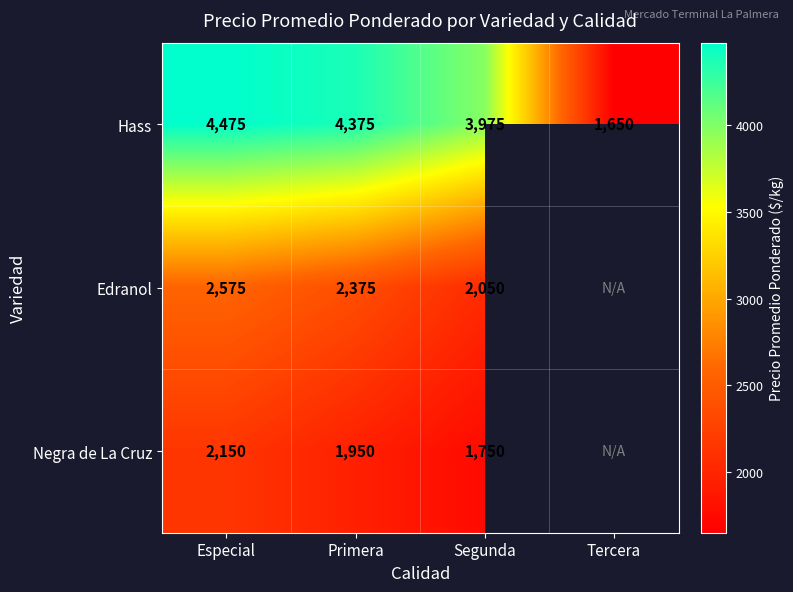

Is the value of Hass at Segunda greater than the value of Edranol at Segunda?

Yes